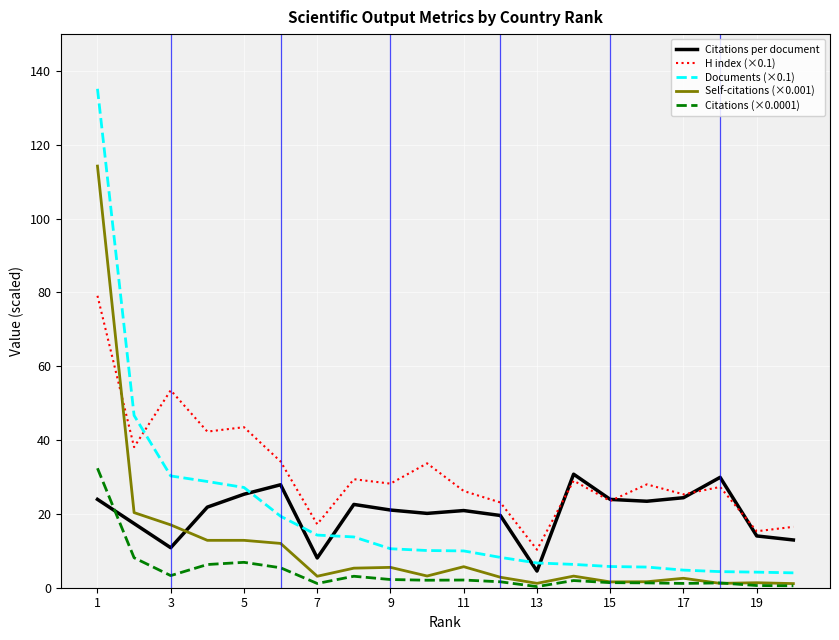

Which series ends up on top after the final intersection of H index (×0.1) and Documents (×0.1)?

H index (×0.1)